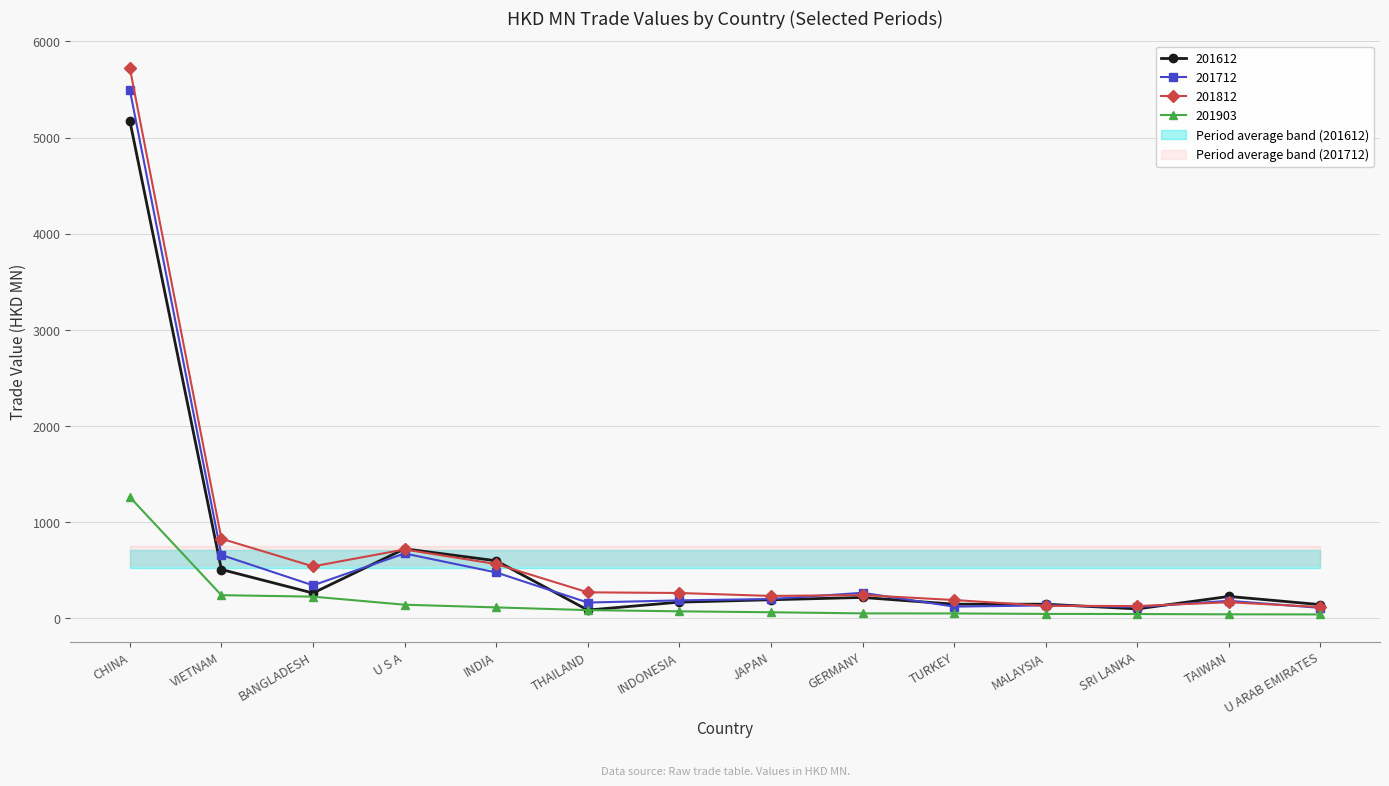

Reading right to left, what are all the values shown in this chart?

201612: 141.7	227.1	97.4	146.1	146.5	216.4	192.4	167.8	85.3	598.1	722.4	262.2	507.2	5175.8
201712: 108.2	181.5	116.6	133.8	121.2	264.8	200.1	186.1	163.4	476.7	673.9	342.5	658.3	5497.3
201812: 116.6	166.6	127.2	129.3	189.6	241.4	232.0	262.7	269.7	564.2	715.6	539.7	827.3	5724.2
201903: 39.9	40.8	44.0	45.2	50.1	50.8	62.4	72.2	84.7	112.9	140.9	224.8	240.1	1260.5